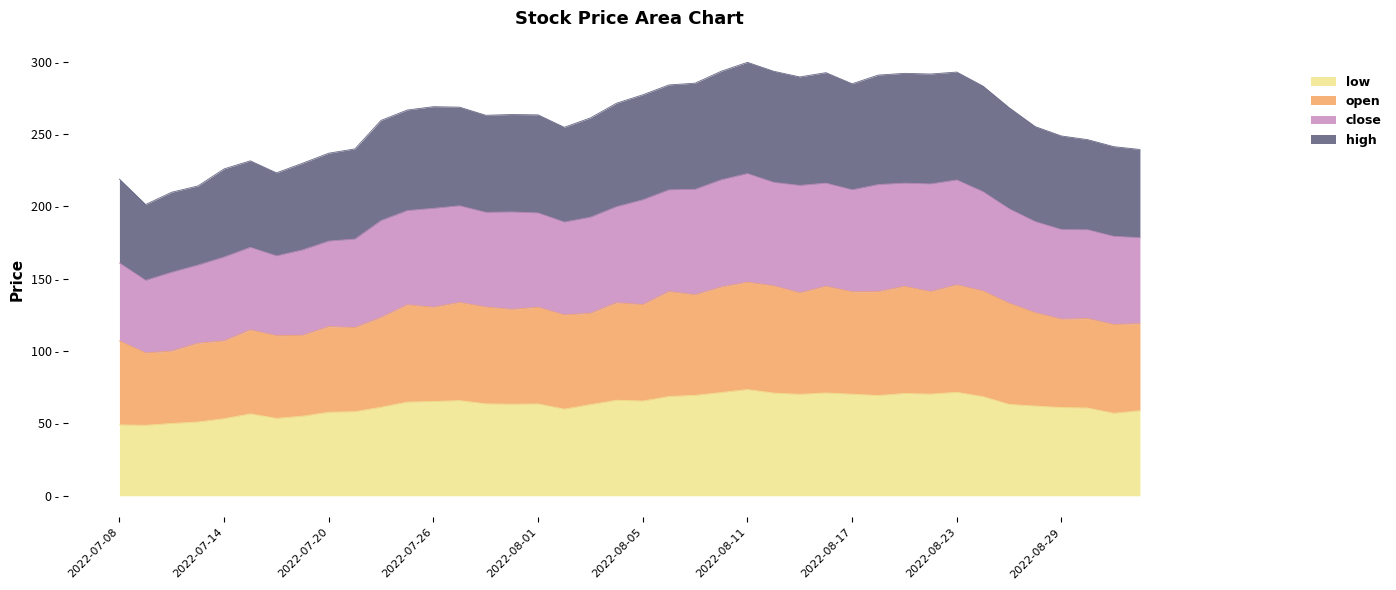

How many data points in low are above 63?

23